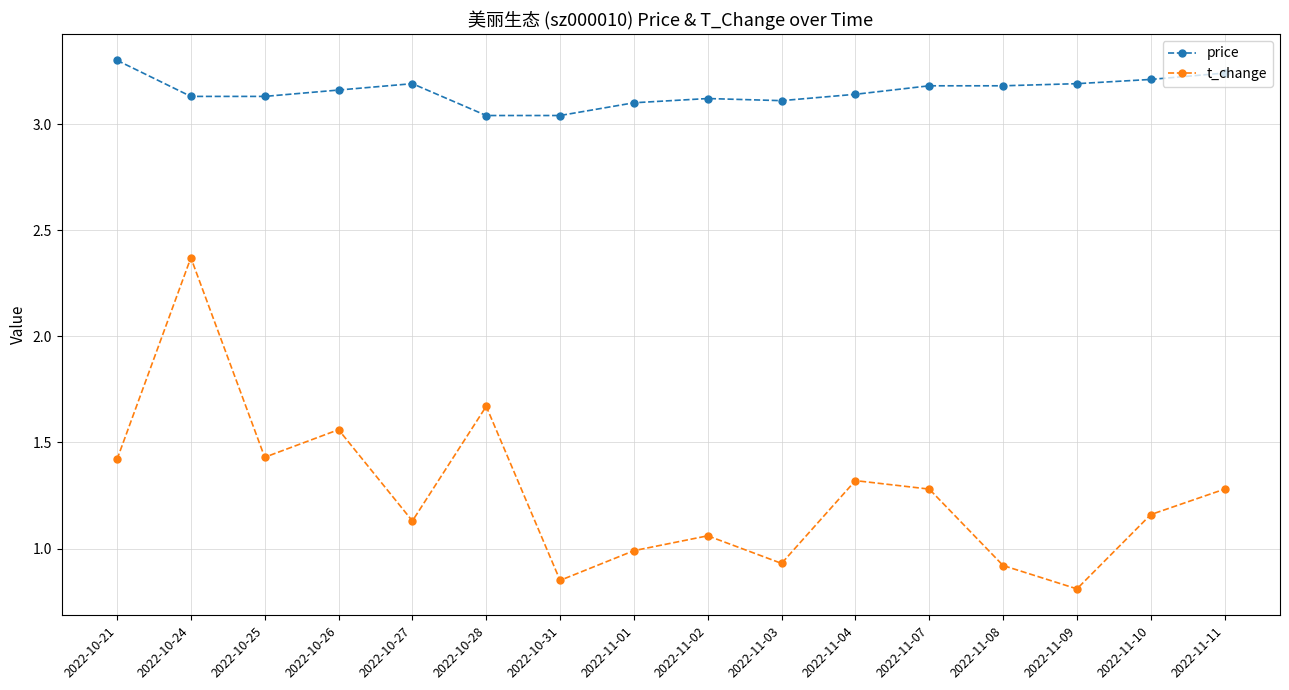

Which label corresponds to the largest value in the chart?

2022-10-21